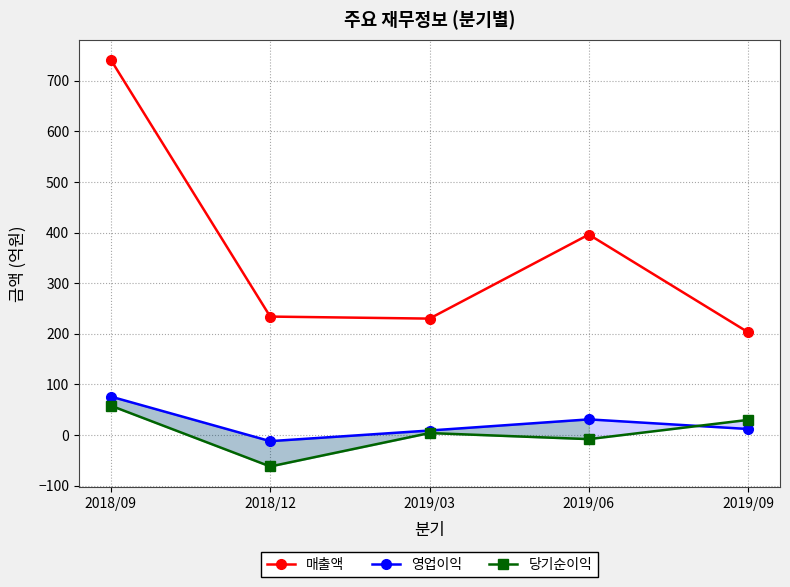

What are all the series names shown in the legend?

매출액, 영업이익, 당기순이익